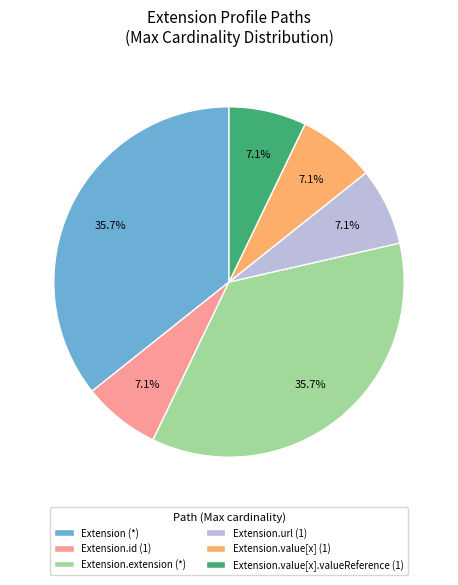

Is there any slice that represents more than half of the pie?

No